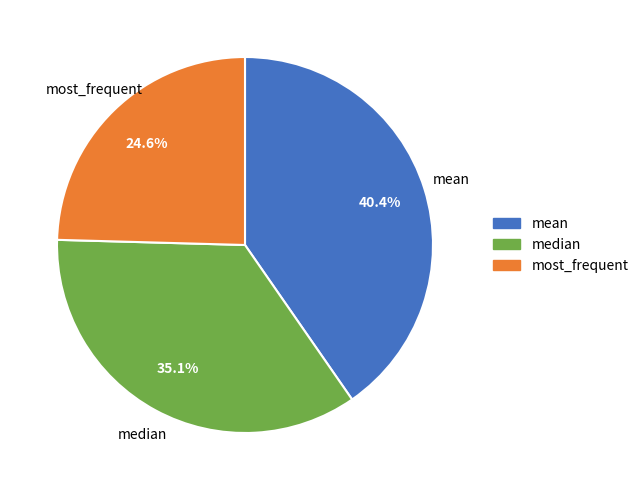

To the nearest percent, what percentage of the pie is mean?

40%